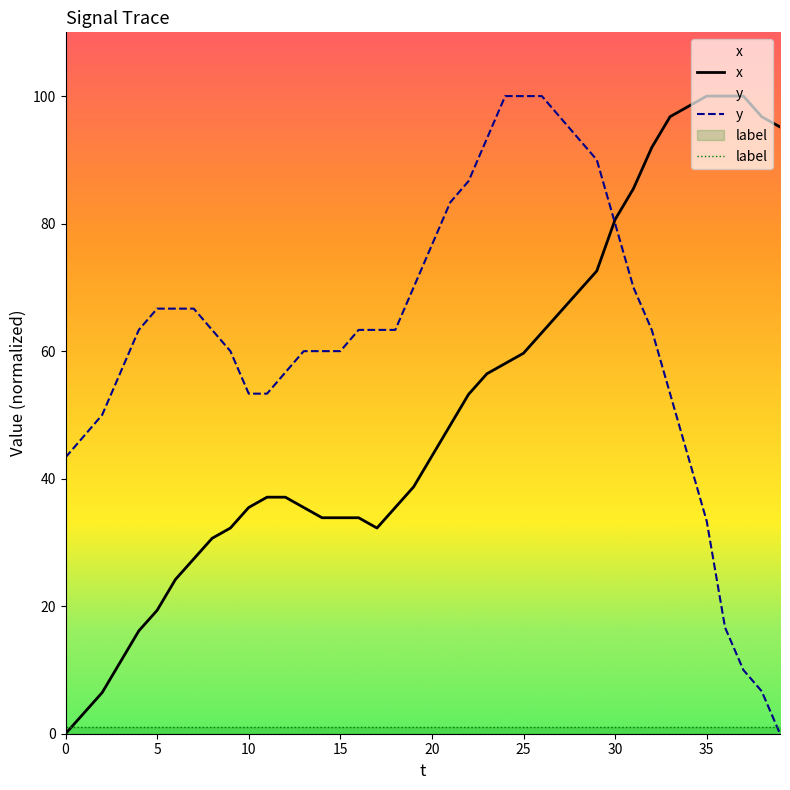

Does the chart display data point markers on the line(s)?

No